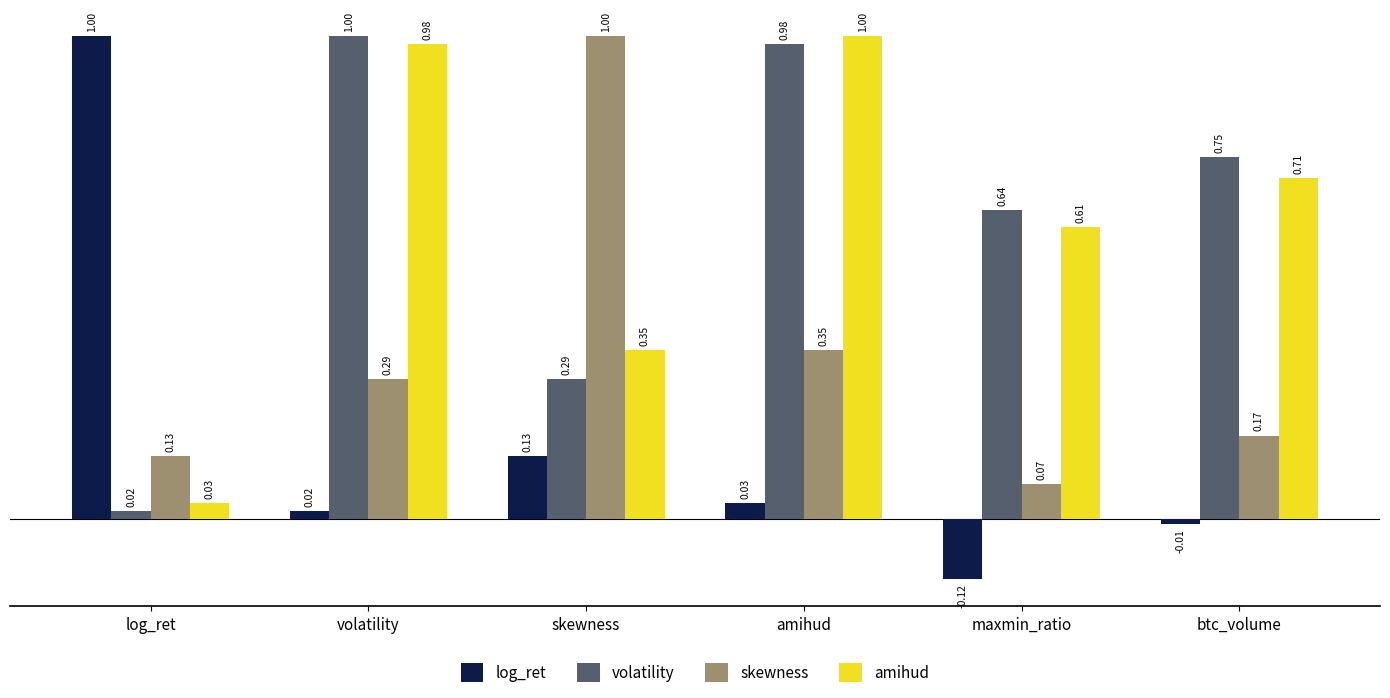

At which label is log_ret closest to 0?

btc_volume